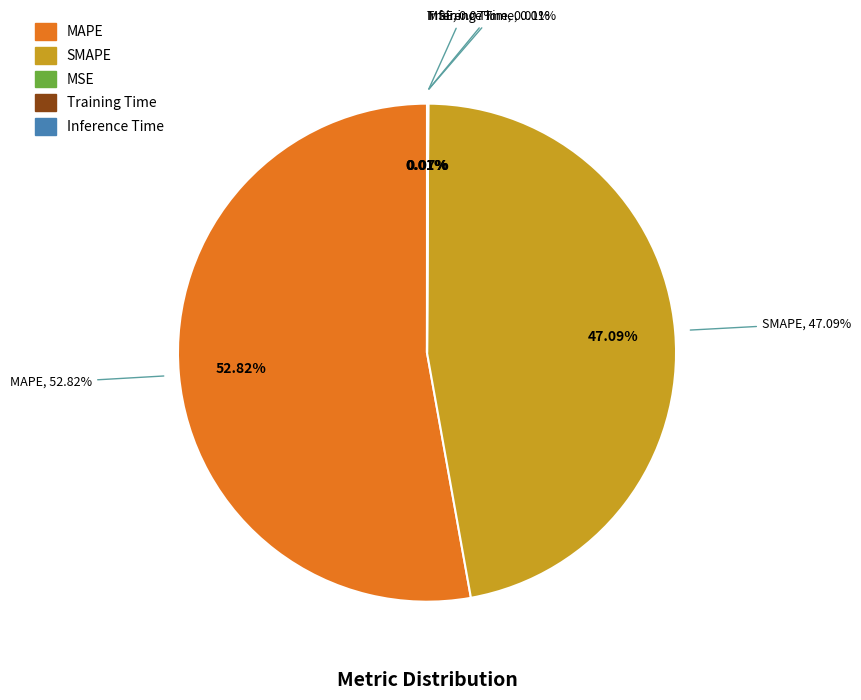

What is the majority slice?

MAPE